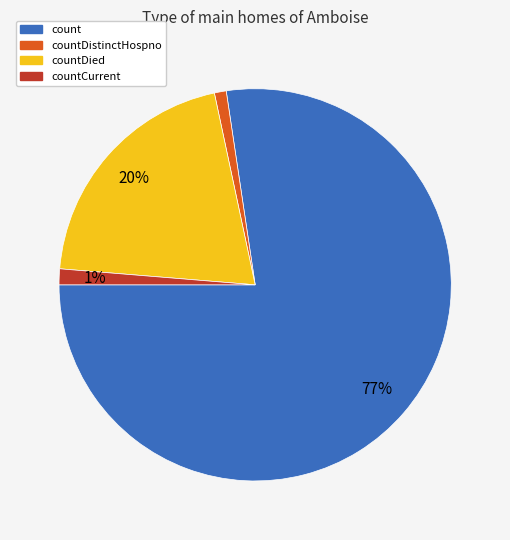

Is there a majority slice in this chart?

Yes